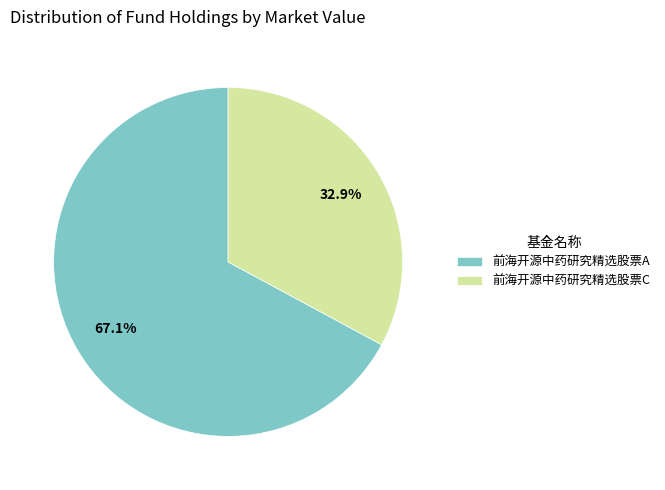

True or false: 前海开源中药研究精选股票A accounts for 72% of the total.

False